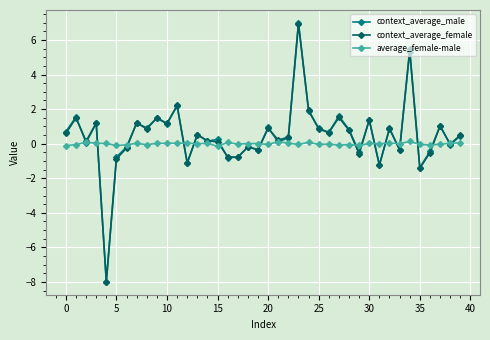

What is the sum of all context_average_female values?

18.1